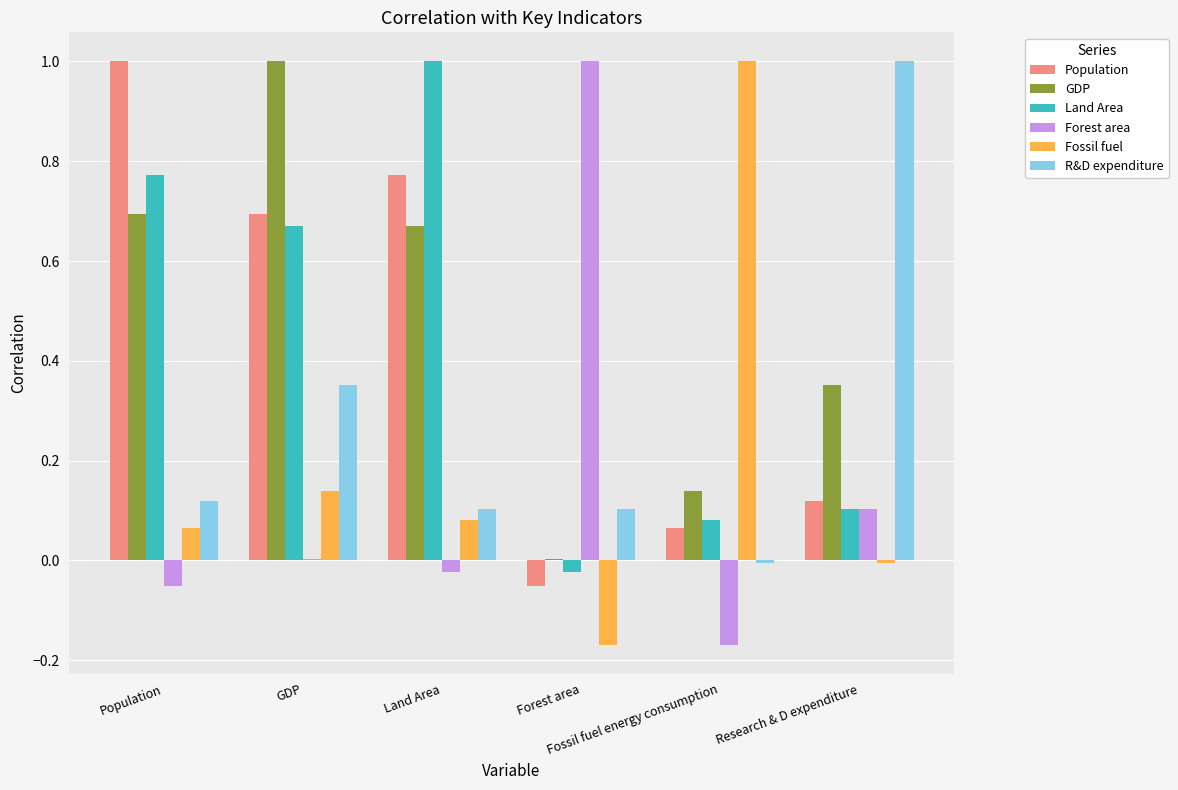

What is the maximum value shown in the chart?

1.0